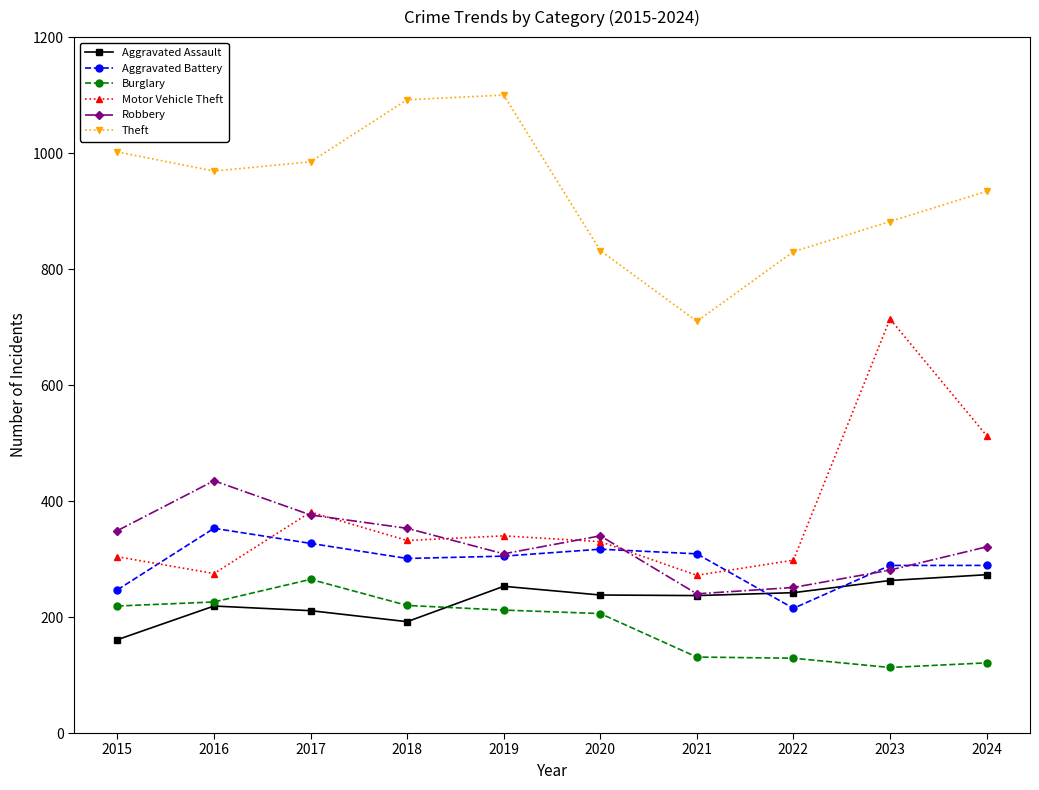

What is the sum of all Motor Vehicle Theft values?

3759